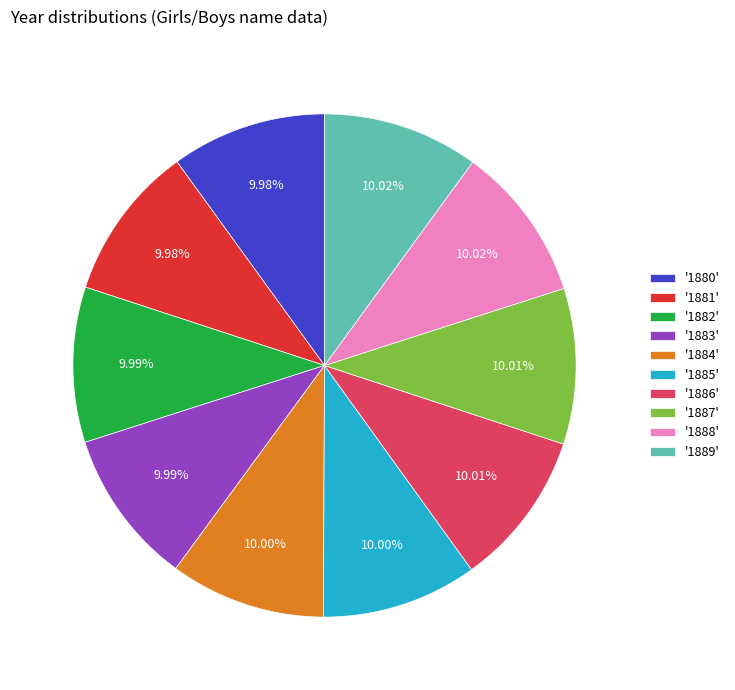

Combined, do '1889' and '1880' account for over 50%?

No